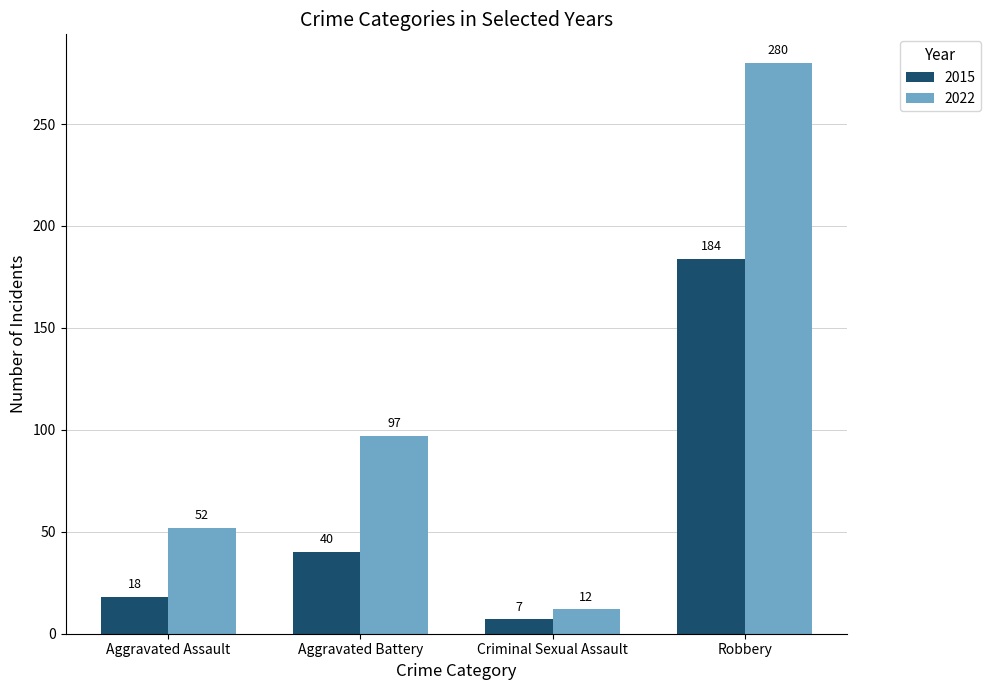

What is the difference between the maximum and minimum values in the 2015 series?

177